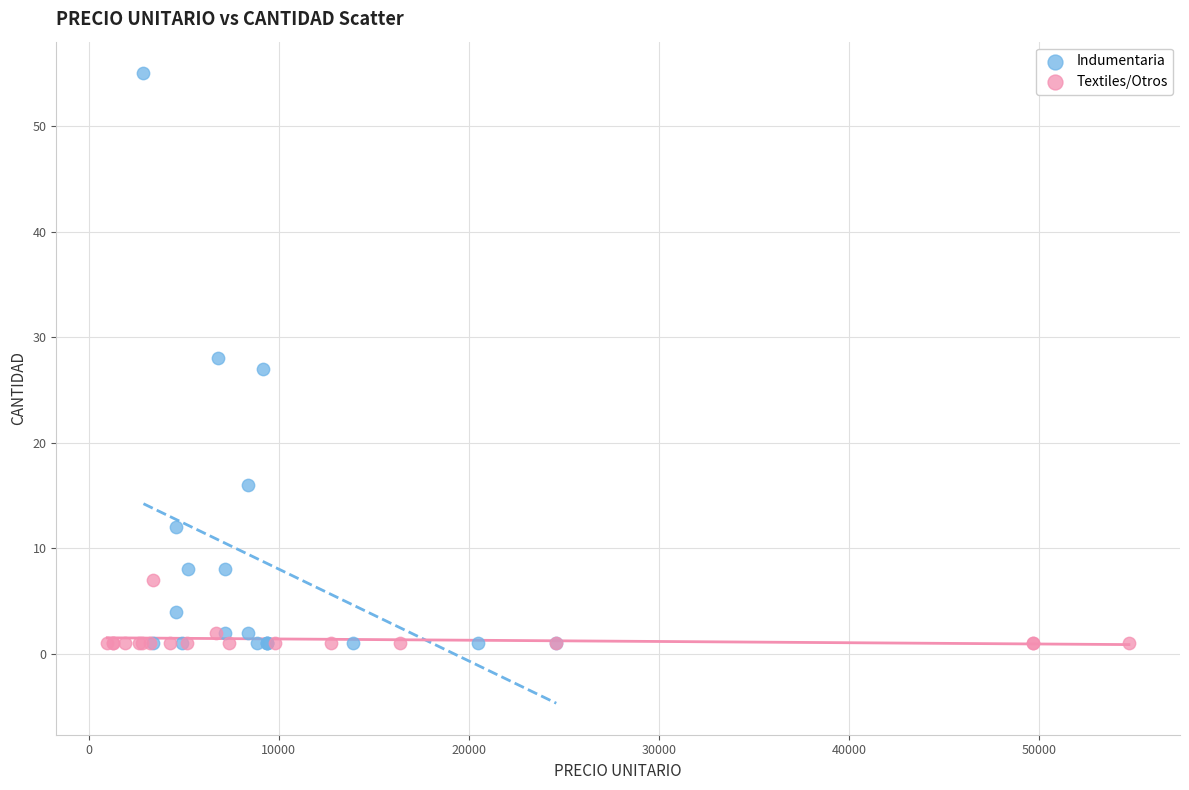

Which series reaches the maximum Y coordinate?

Indumentaria